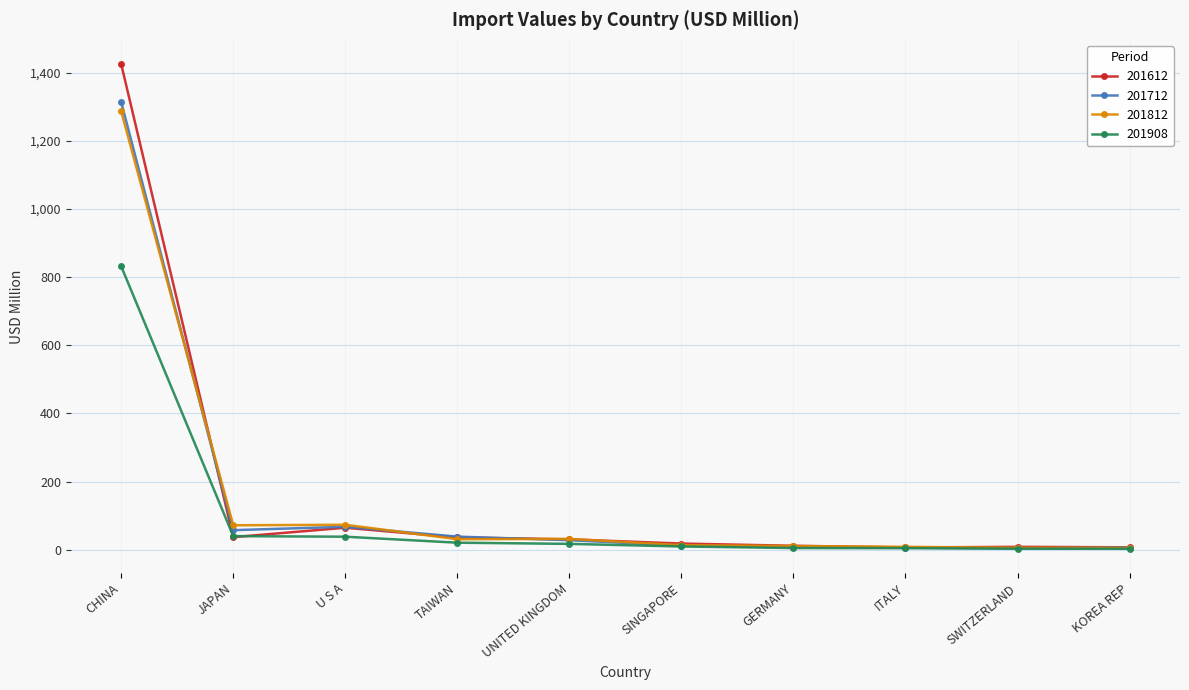

At which label is 201812 closest to 646?

U S A